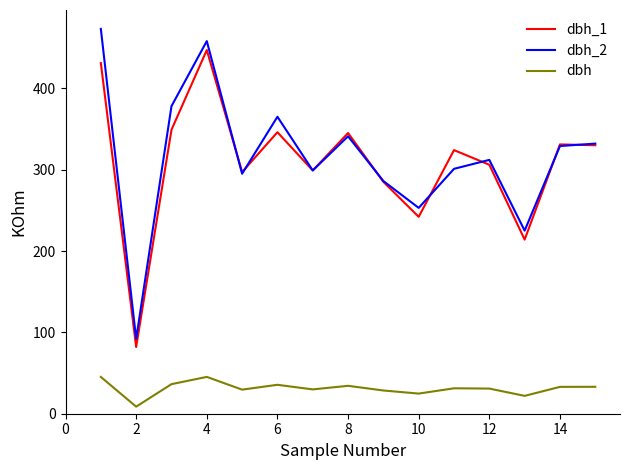

True or false: dbh_1 and dbh intersect in this chart.

False